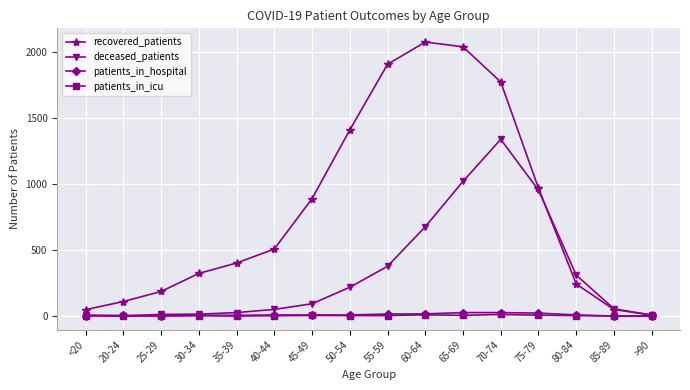

At which label does deceased_patients reach its peak?

70-74